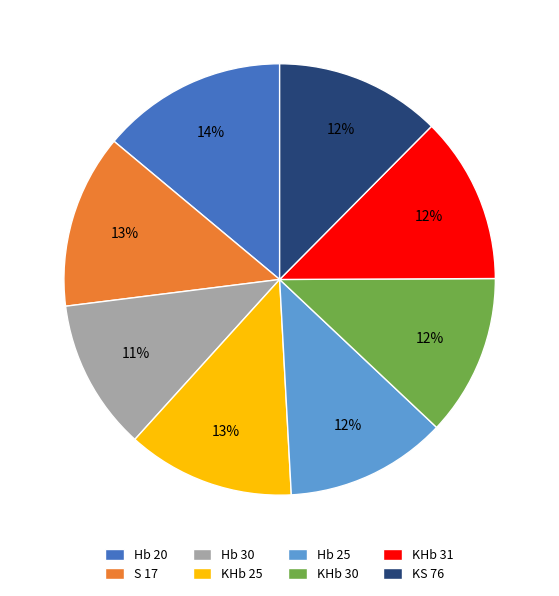

Is KS 76 the majority of the pie?

No